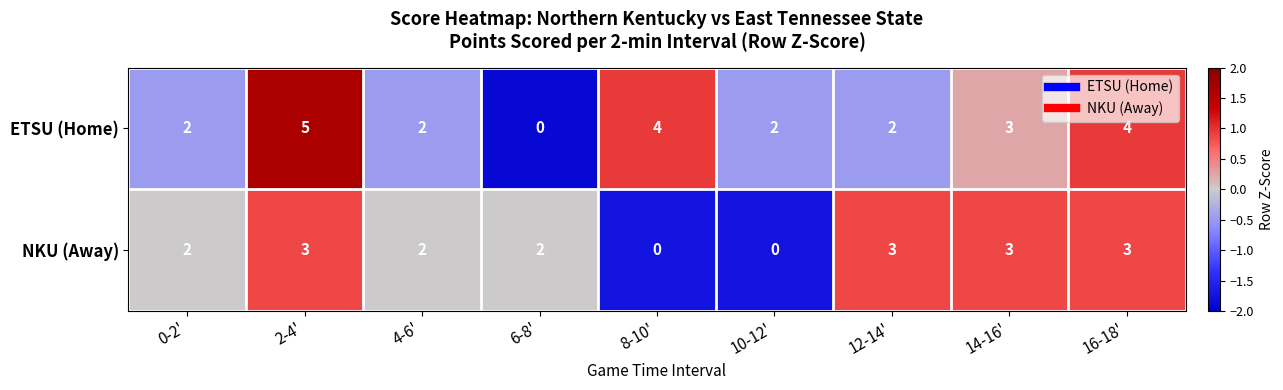

How many data points does each series have?

9